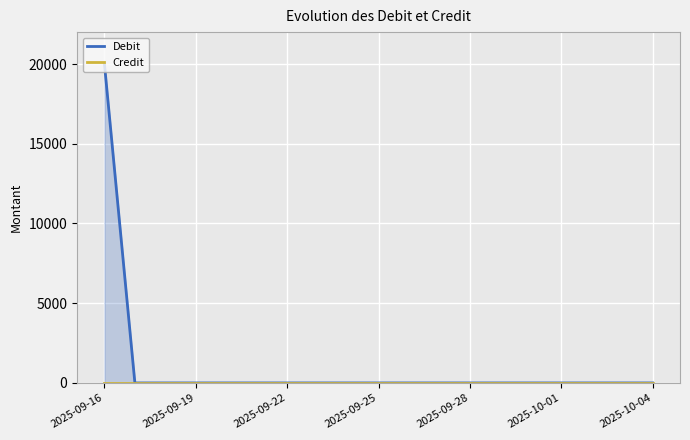

What are all the series names shown in the legend?

Debit, Credit